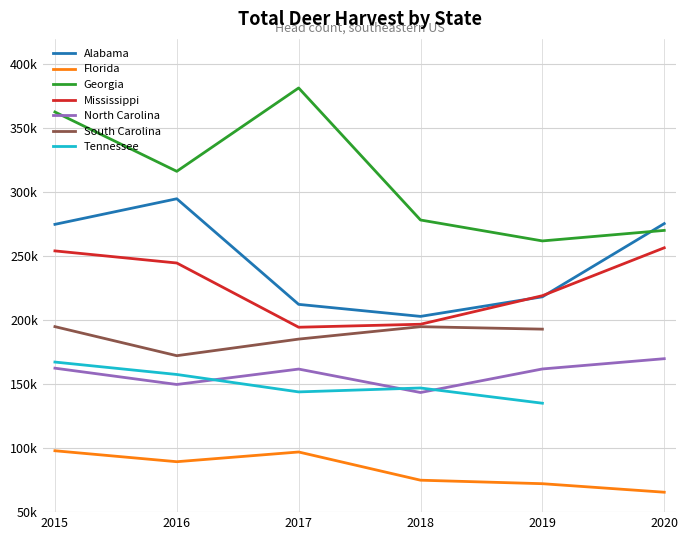

At which category does the chart reach its peak across all series?

2017